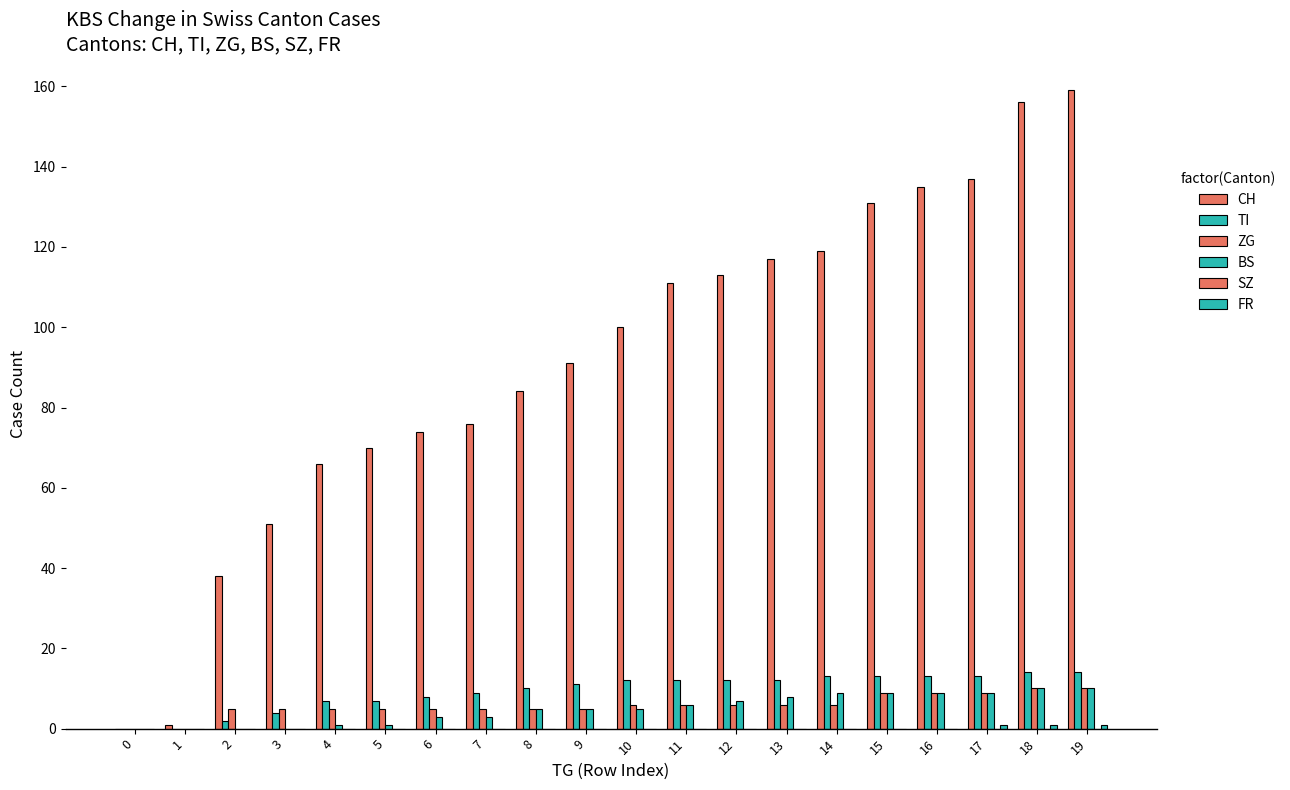

What is the spread (max minus min) of values at 3?

51